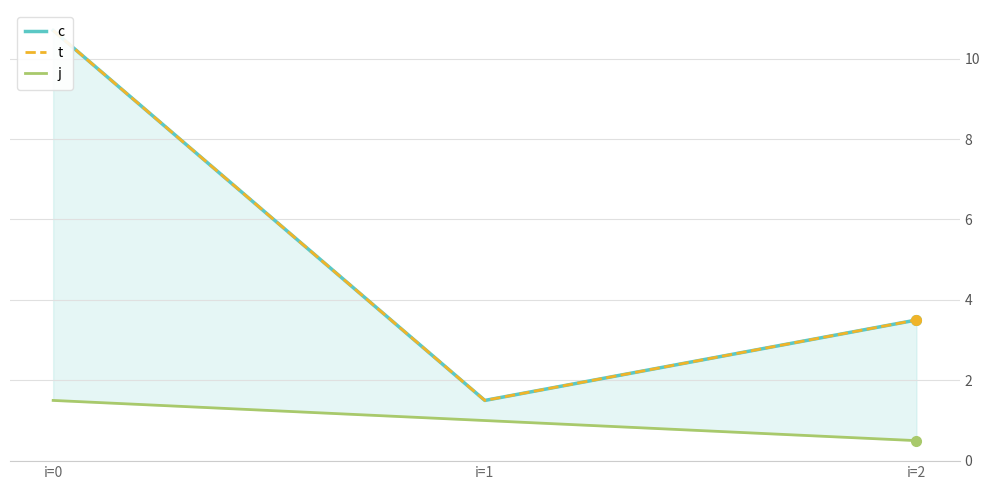

True or false: j has a value of 1.0 at i=1.

True